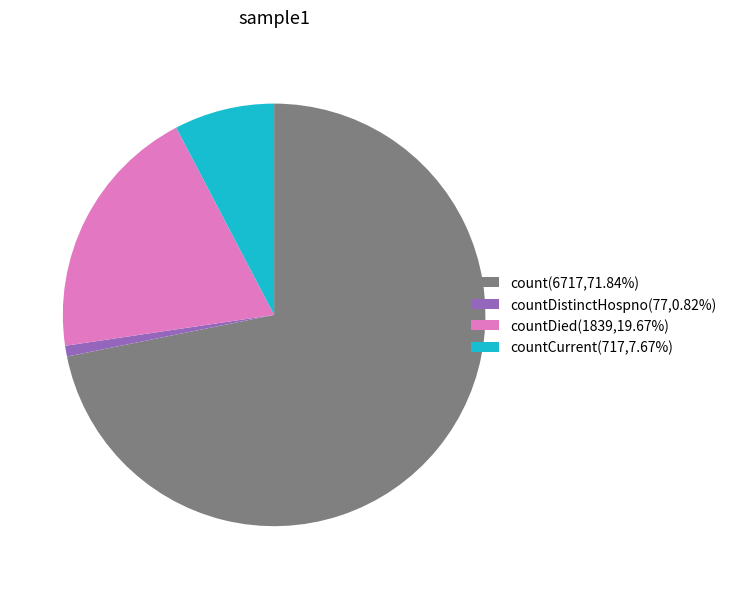

Is there any slice that represents more than half of the pie?

Yes